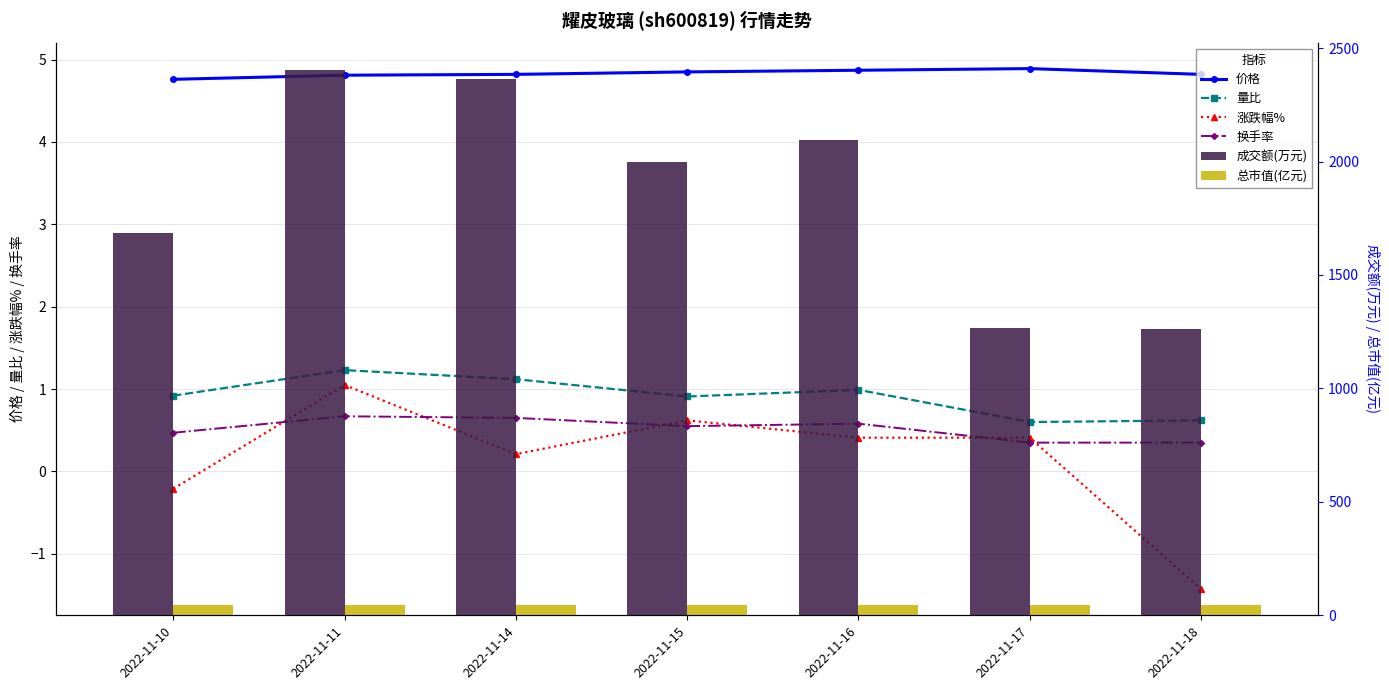

Rank the categories by 成交额(万元) value from highest to lowest.

2022-11-11, 2022-11-14, 2022-11-16, 2022-11-15, 2022-11-10, 2022-11-17, 2022-11-18